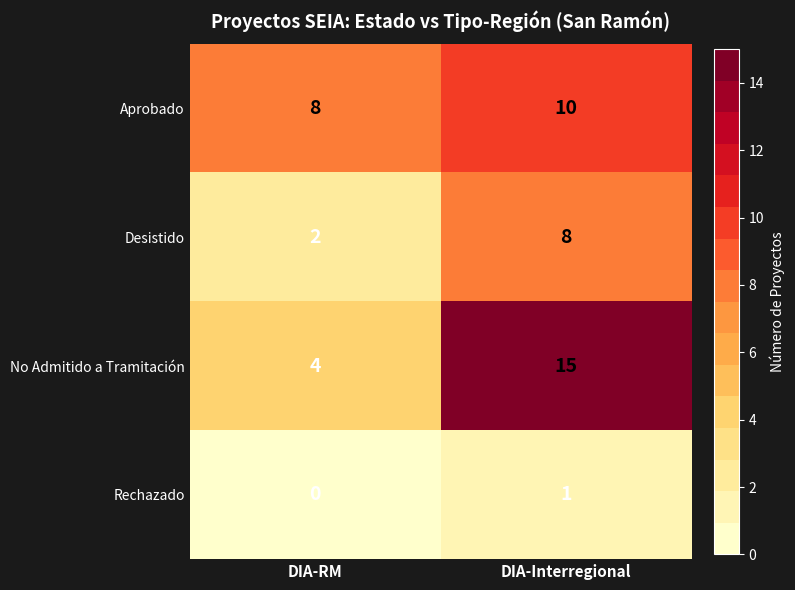

List the series in order of their peak value, highest first.

No Admitido a Tramitación, Aprobado, Desistido, Rechazado